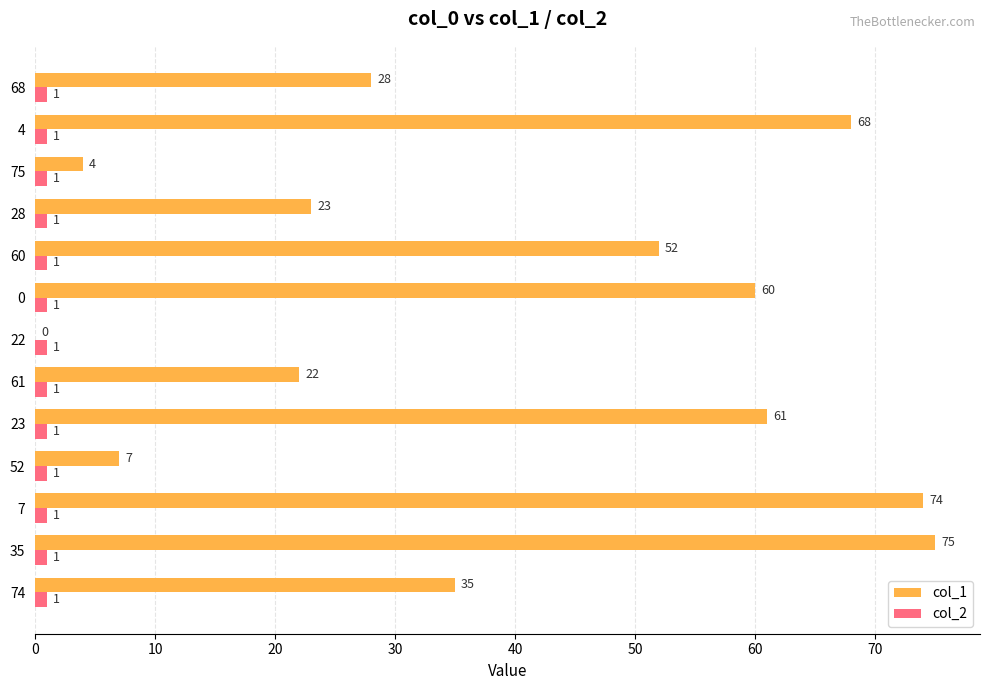

At which label is col_1 closest to 37?

74